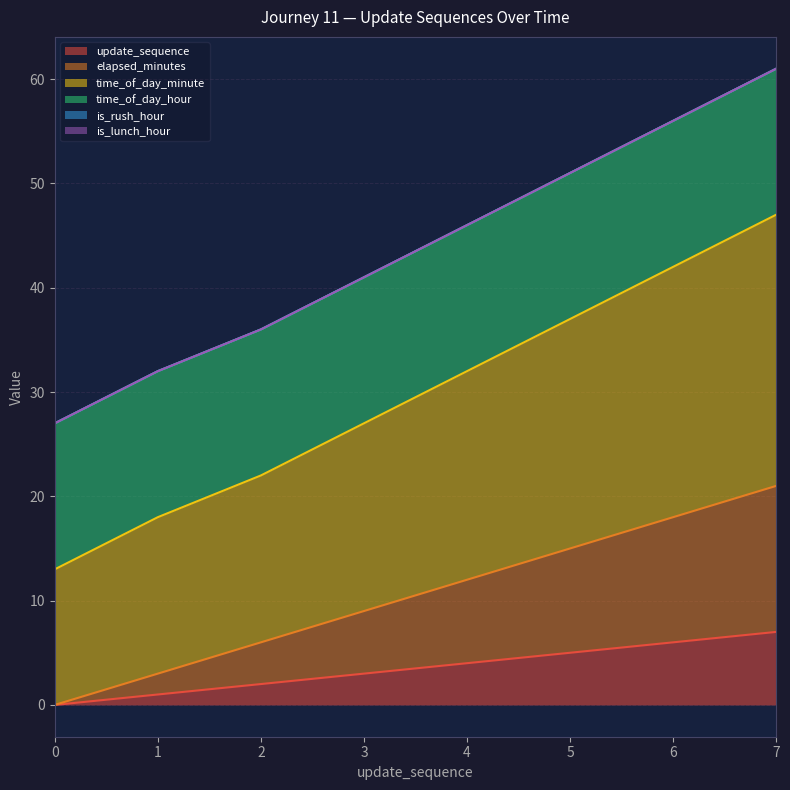

What is the total value across all series at 1?

22